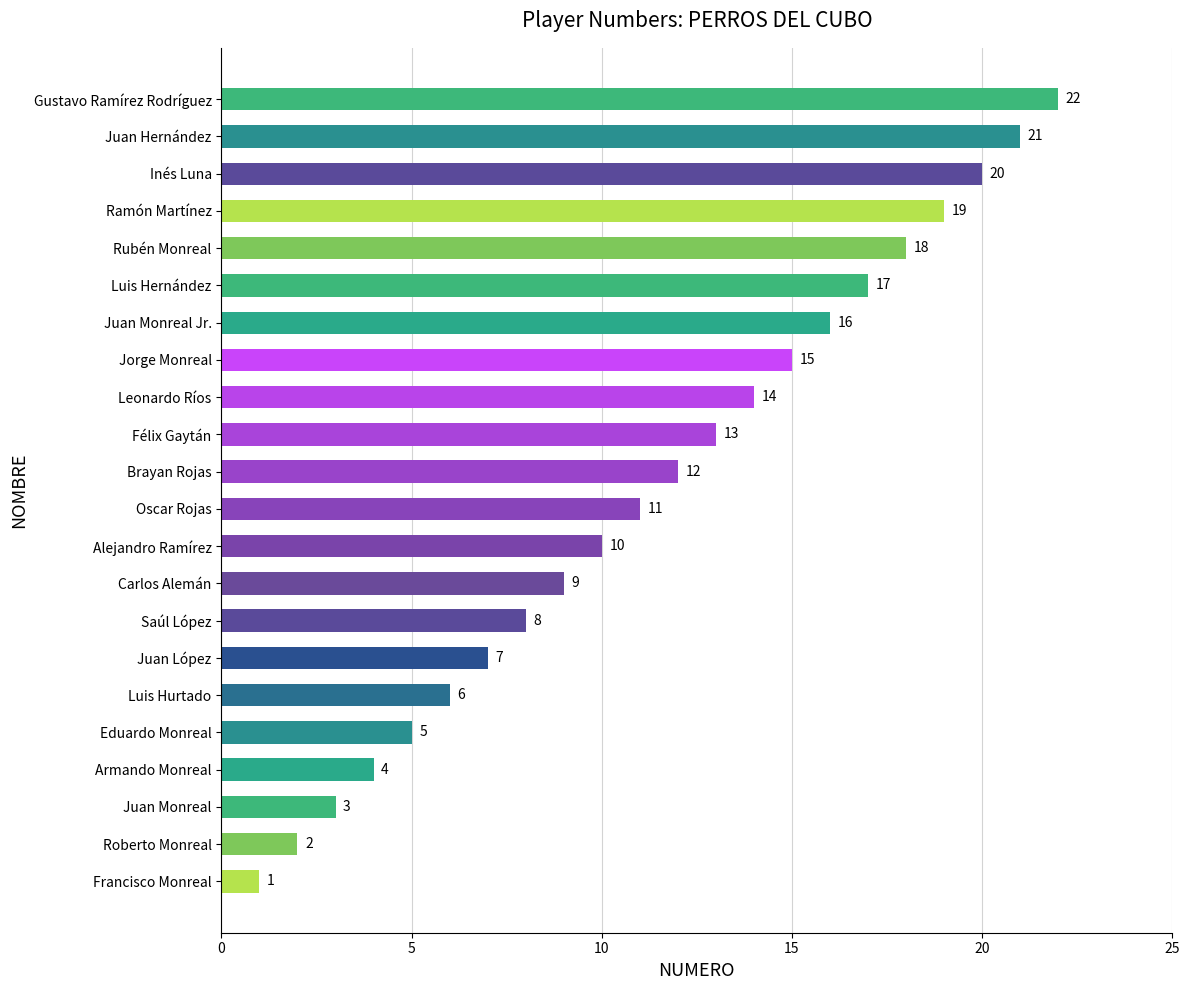

True or false: the data shows 12 at Brayan Rojas.

True